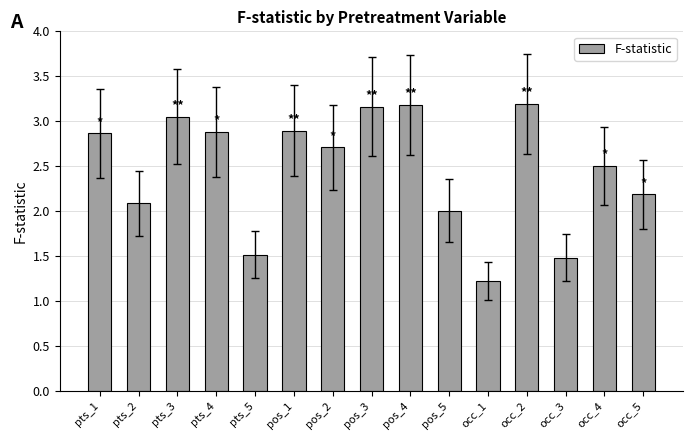

Are the bars horizontal?

No